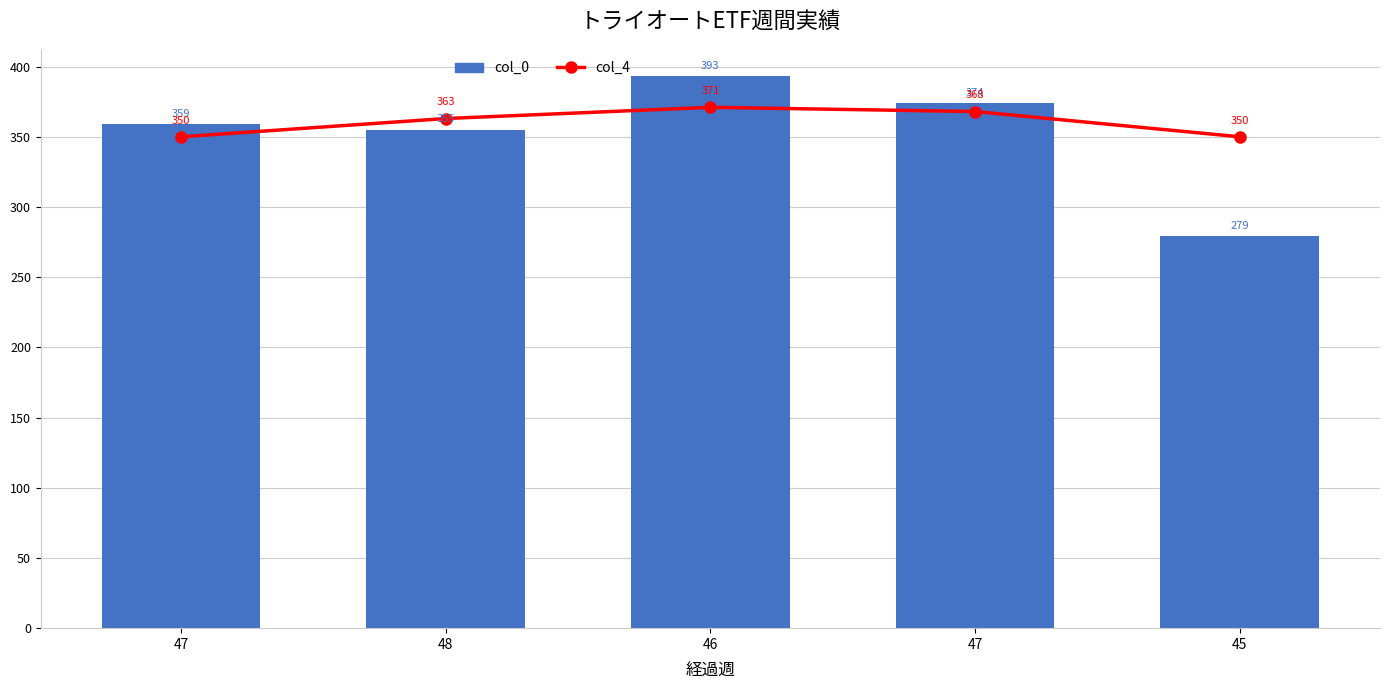

How many col_4 values are between 350 and 368?

4